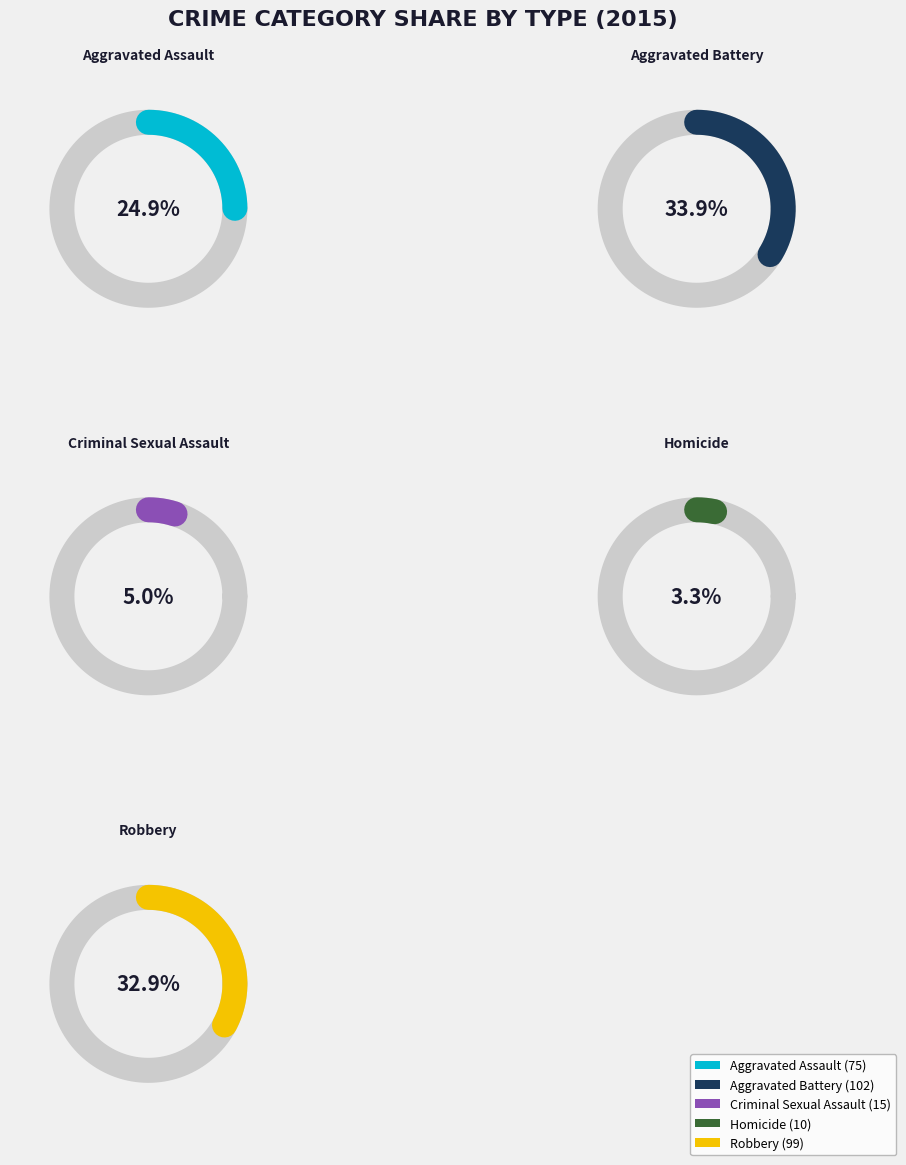

Approximately how many times larger is the value at Homicide compared to Robbery?

0.1